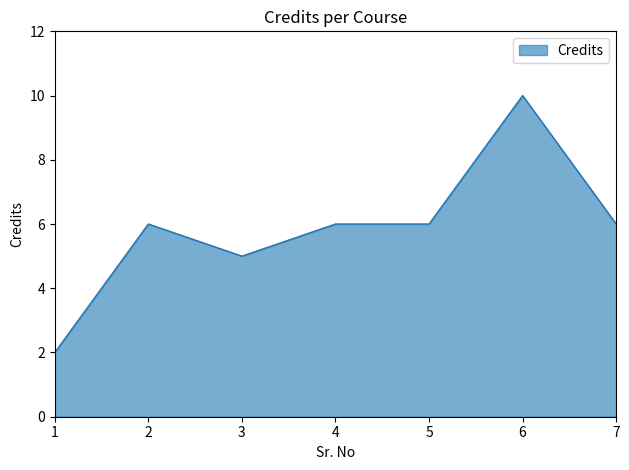

What is the greatest value displayed?

10